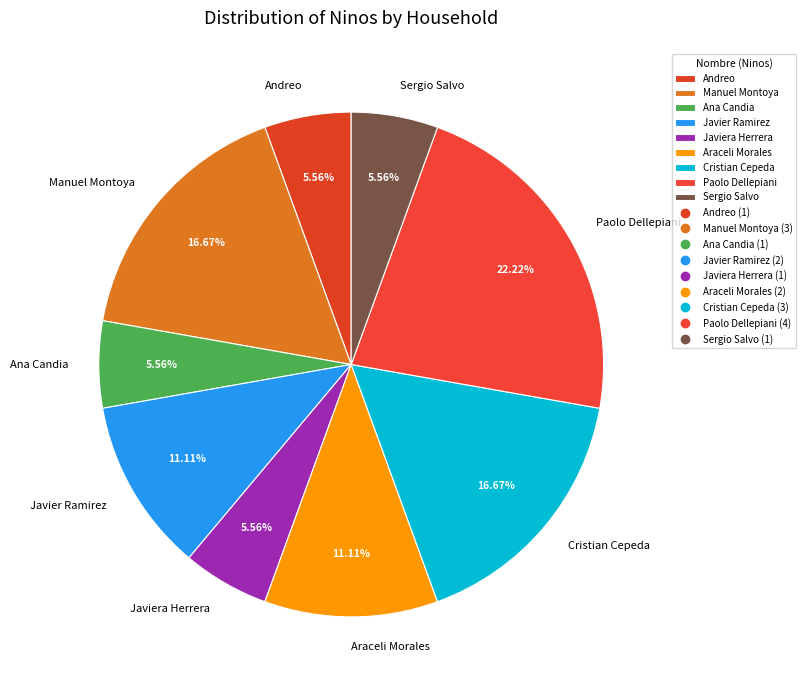

What is the largest slice in the pie chart?

Paolo Dellepiani